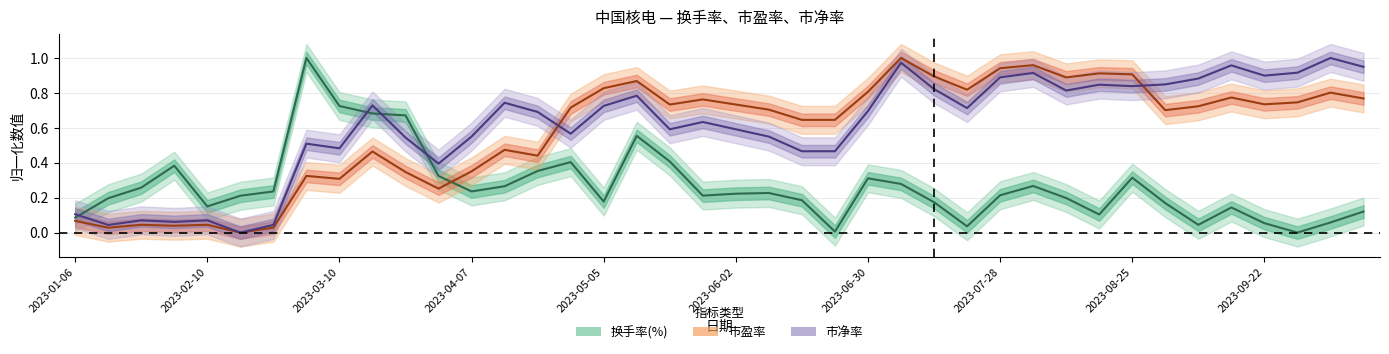

True or false: 市盈率 and 换手率(%) intersect in this chart.

True